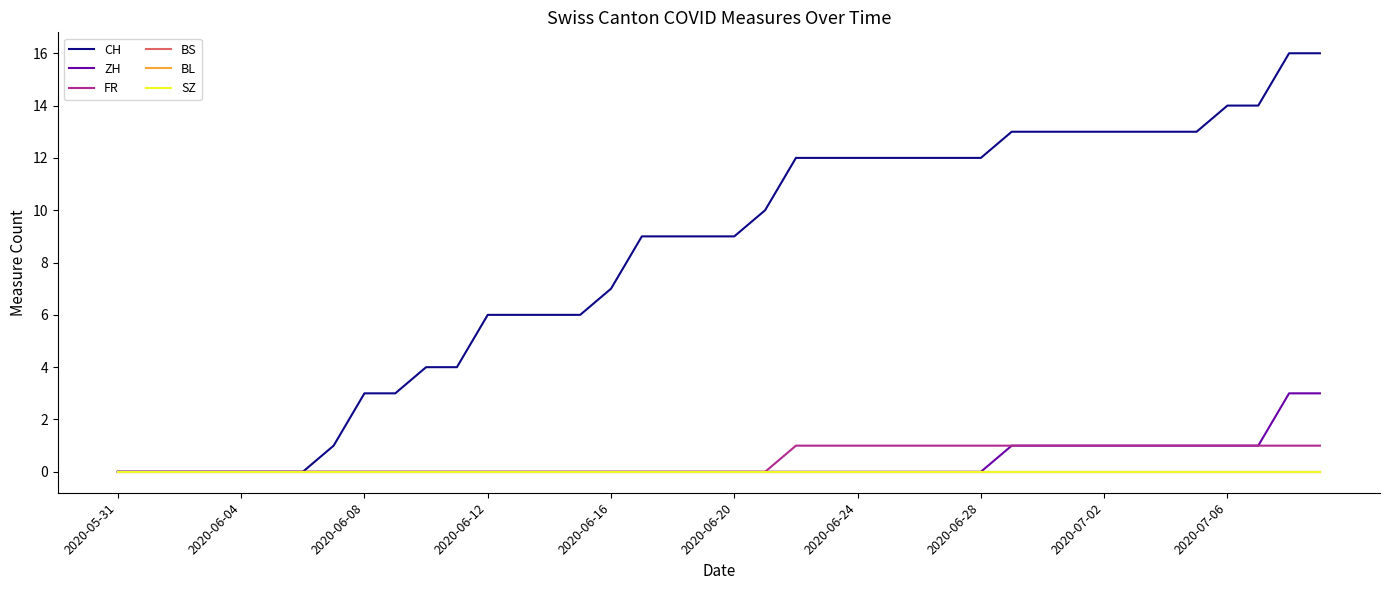

True or false: BS and SZ cross at least once.

False